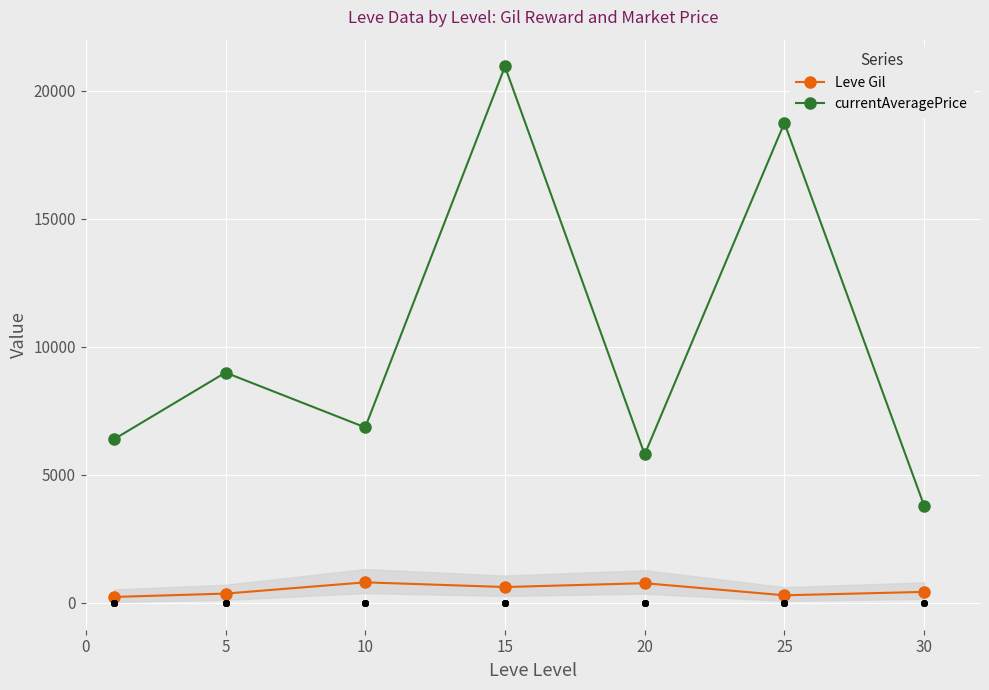

Is the value of currentAveragePrice at 20 greater than the value of Leve Gil at 25?

Yes